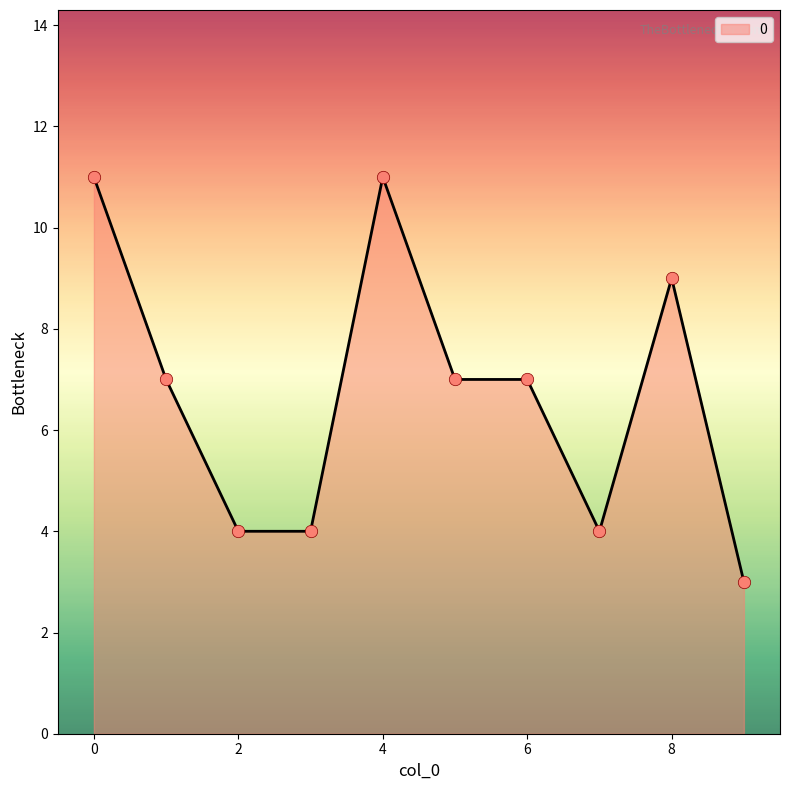

What is the difference between the maximum and minimum values?

8